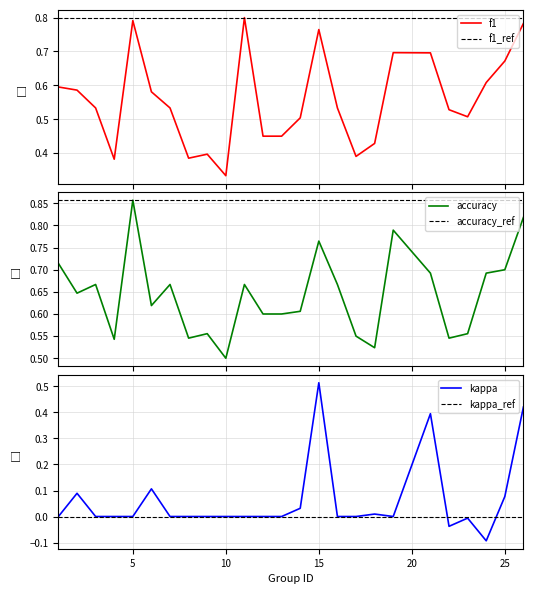

What is the difference between the highest and lowest values at 16?

0.7